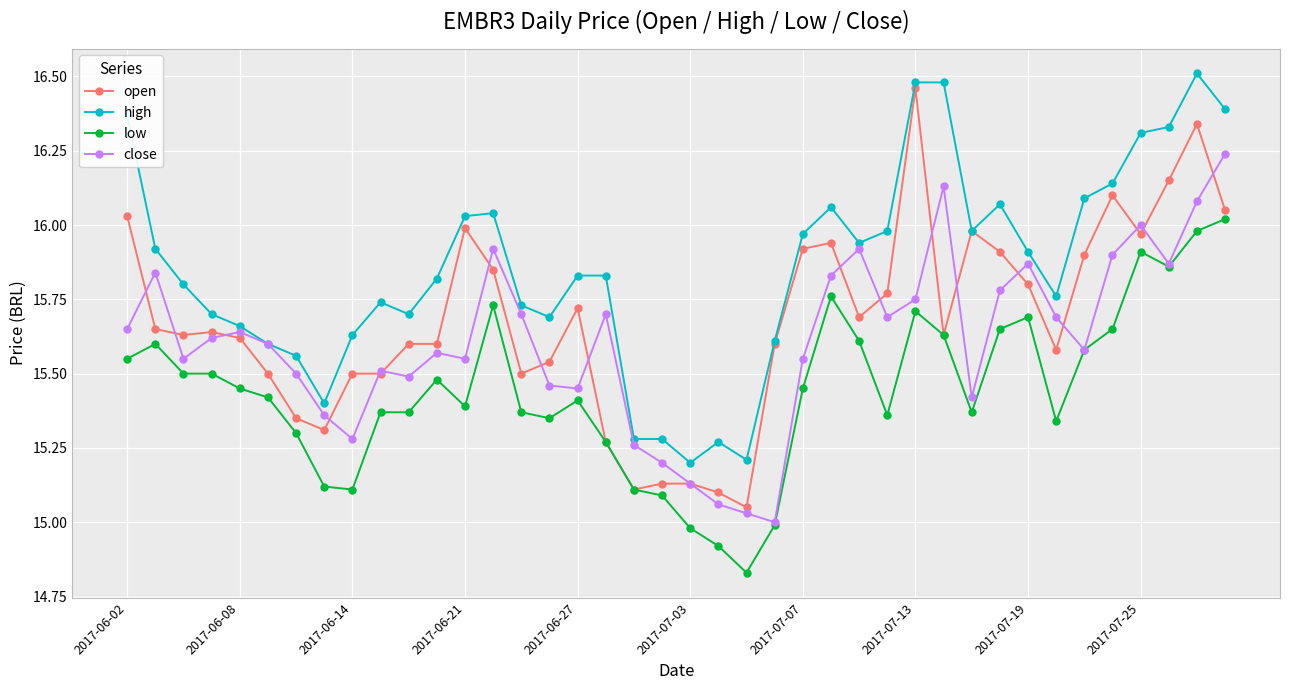

True or false: low and high cross at least once.

False